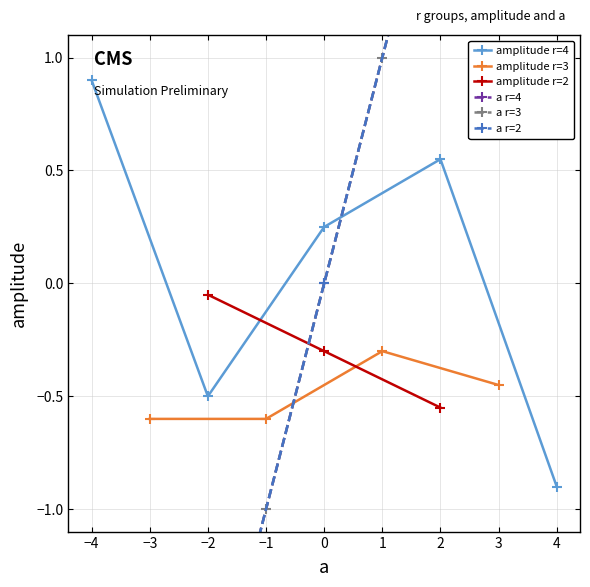

True or false: amplitude and a cross at least once.

True